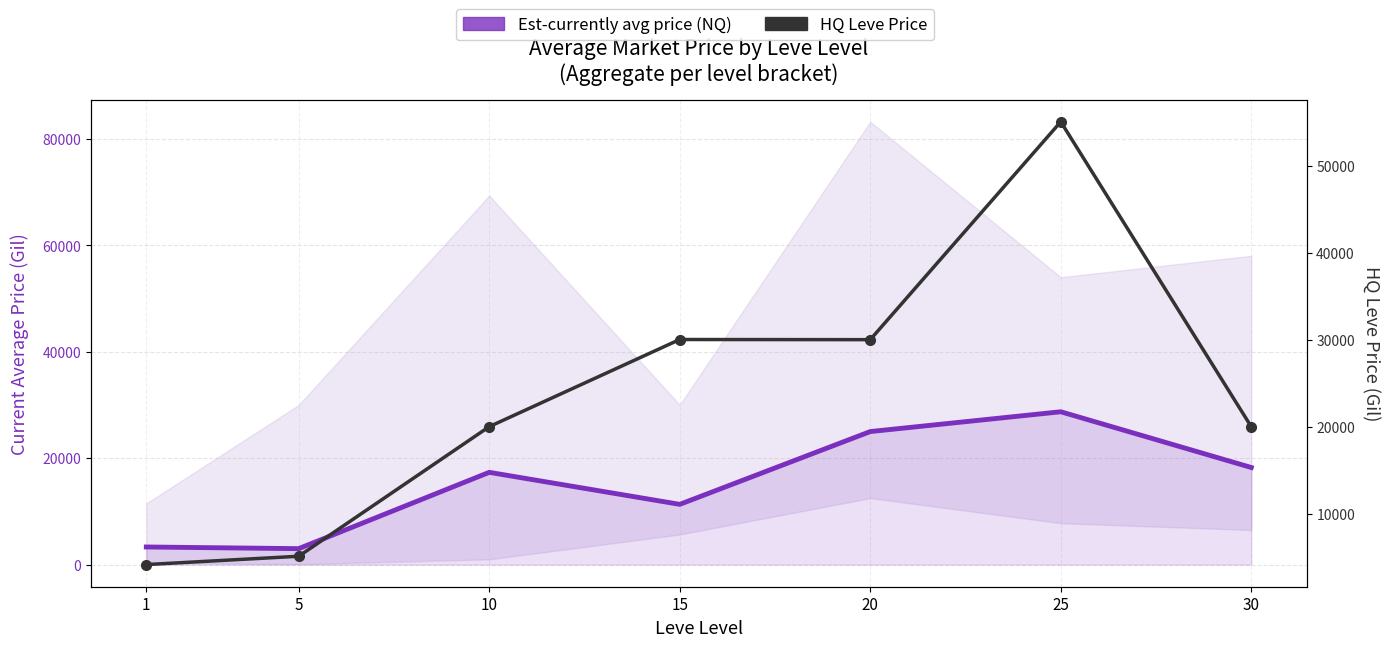

How many series are shown in this chart?

2